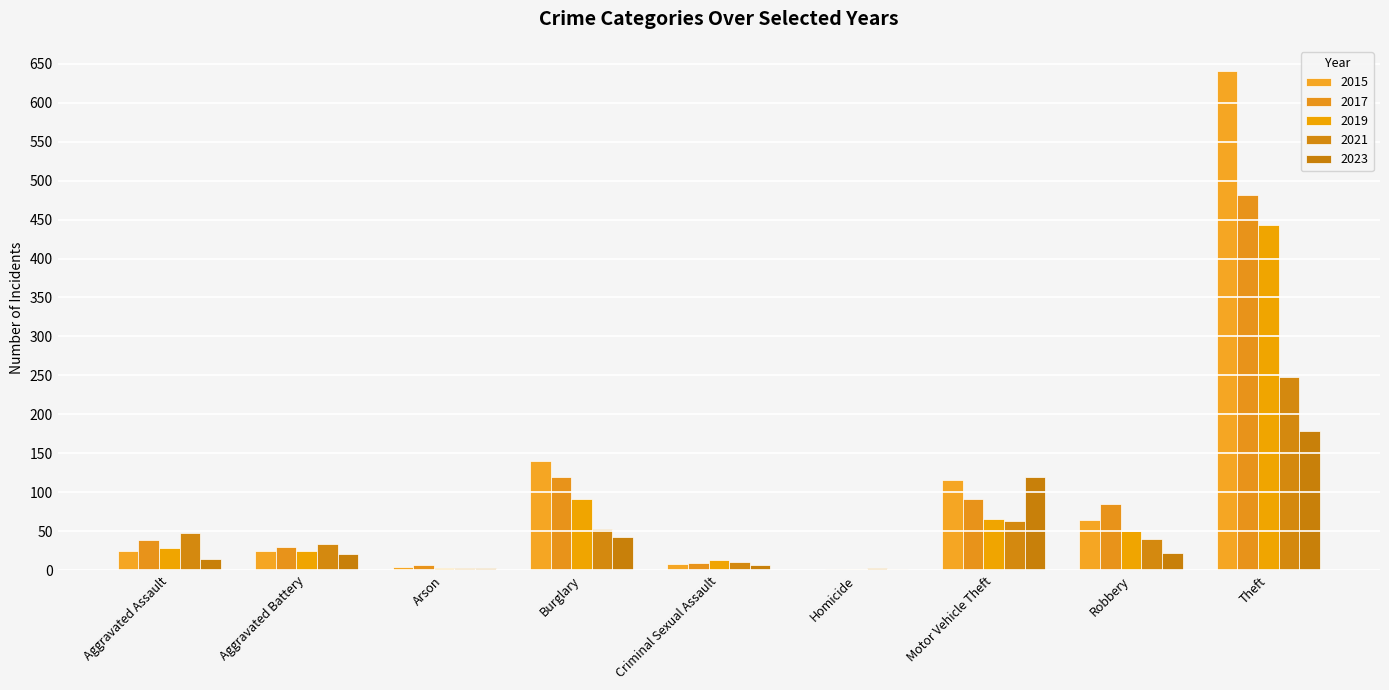

What is the value of the 2021 bar at the 1st from the left?

48